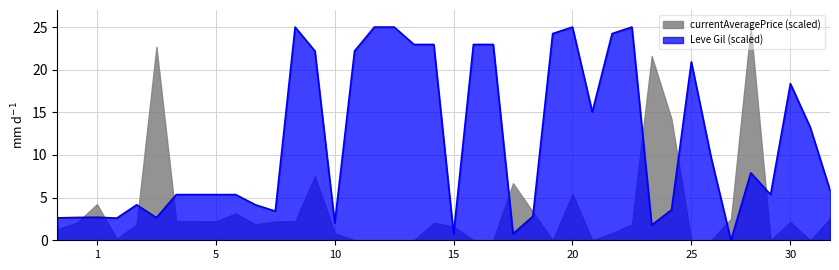

Which series has the largest total across all categories?

Leve Gil (scaled)